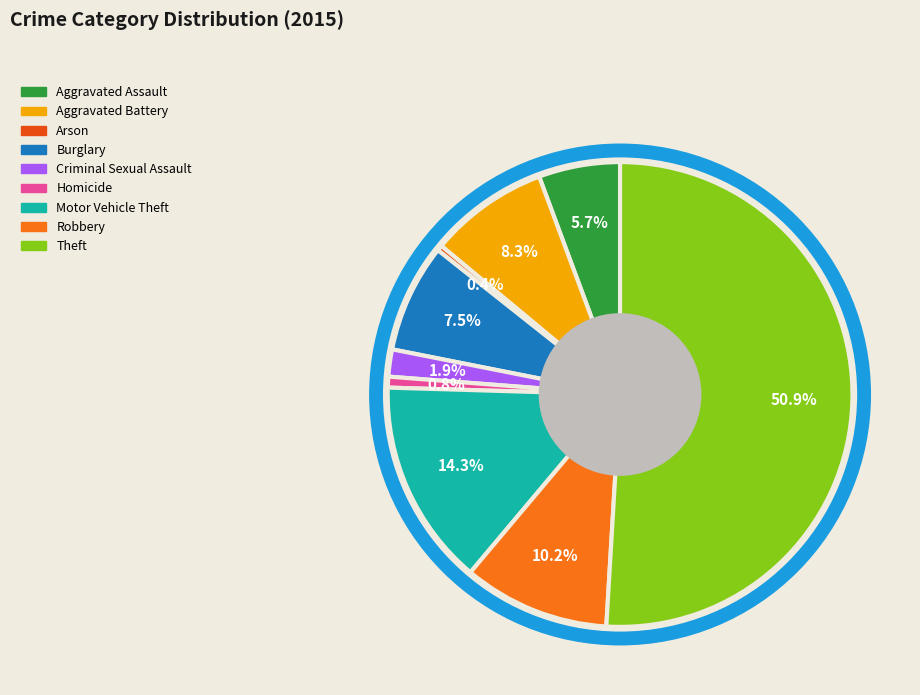

Approximately how many times larger is the value at Burglary compared to Robbery?

0.7